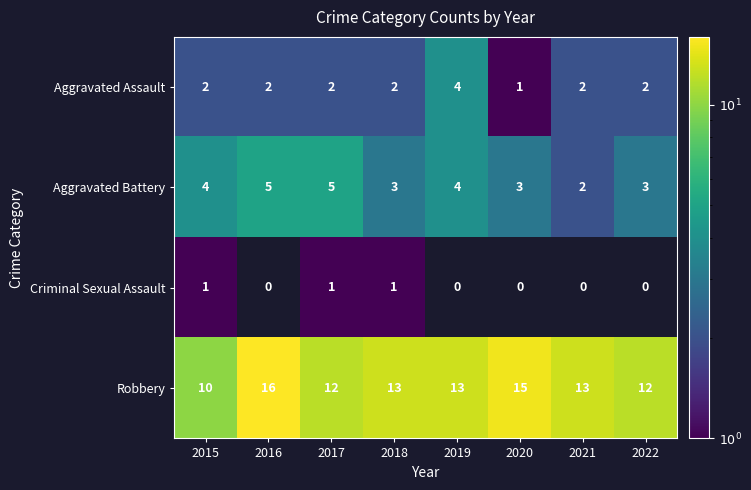

How many values in Criminal Sexual Assault are above zero?

3